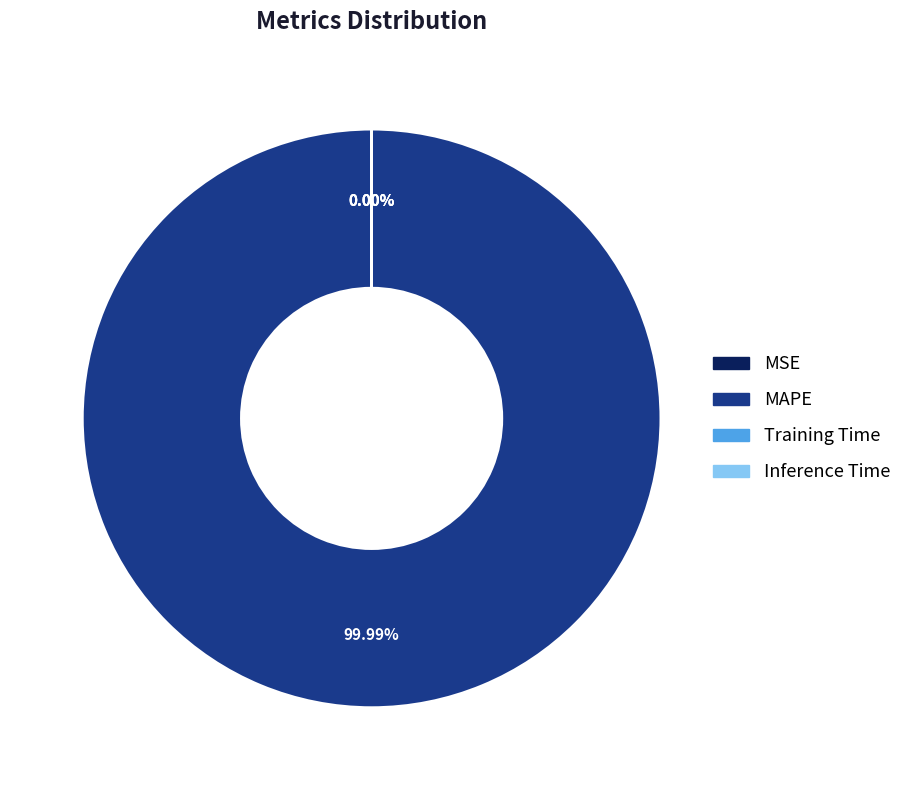

Is the sum of MAPE and Training Time greater than half?

Yes